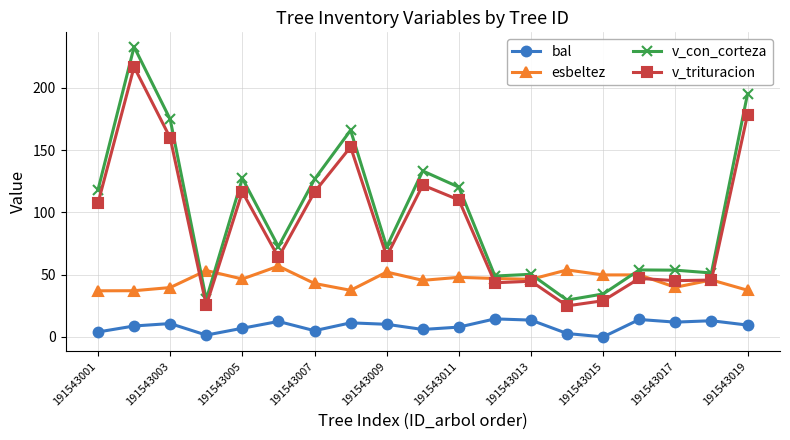

True or false: v_trituracion has more than 1 interior local peaks.

True